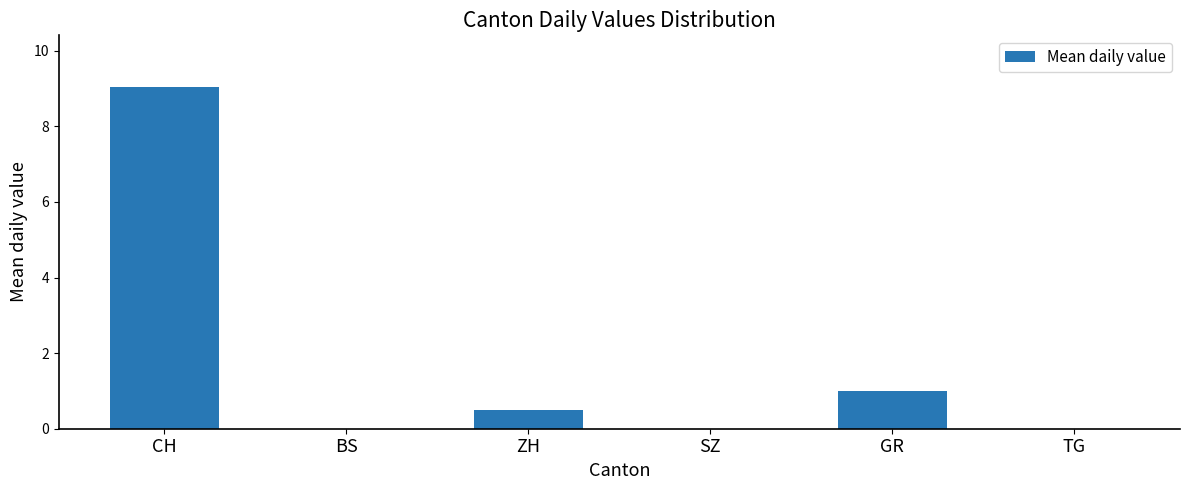

Reading left to right, list all the values displayed in this chart.

9.1	0.0	0.5	0.0	1.0	0.0